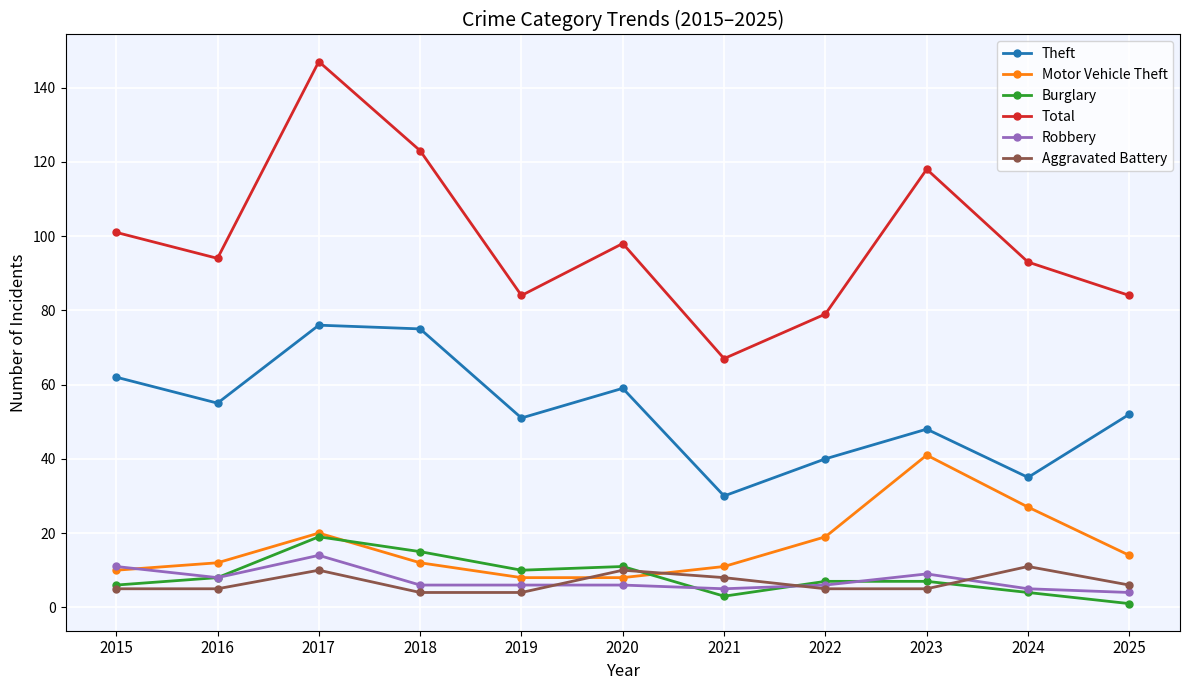

What is the value of the Motor Vehicle Theft point at the 3rd from the left?

20